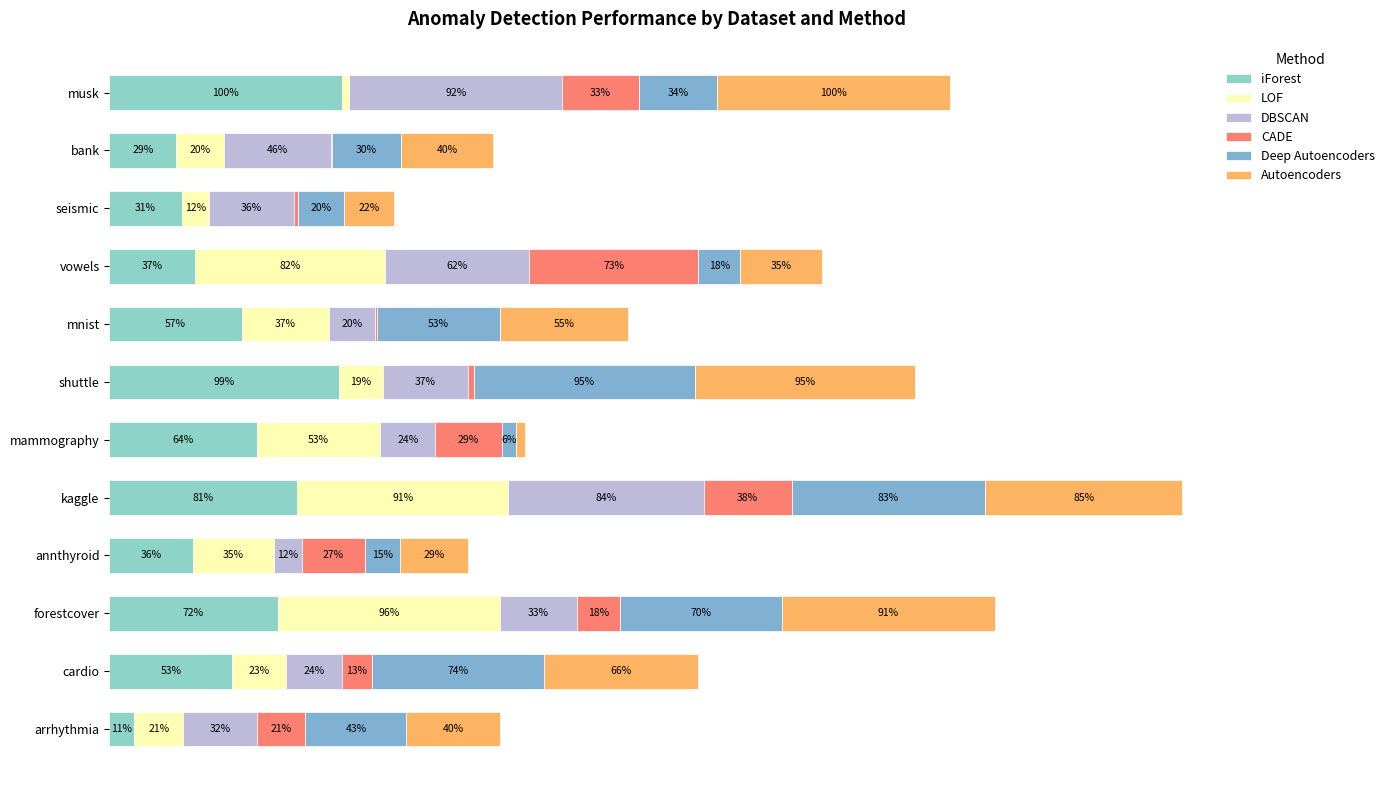

Which series has the widest spread of values?

Autoencoders